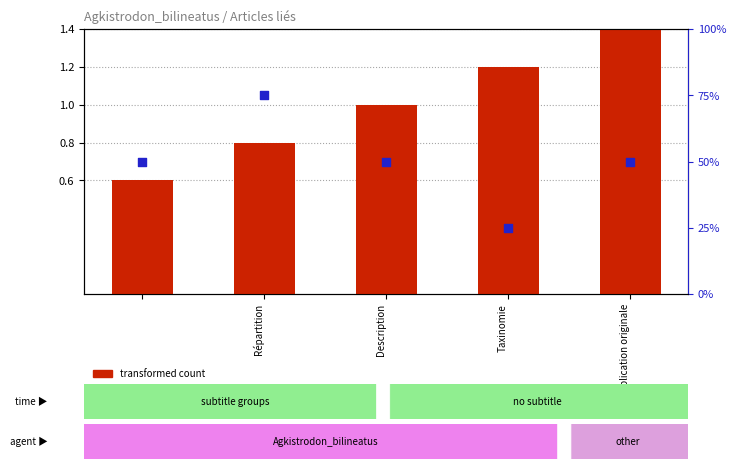

Which series has the largest total across all categories?

percentile rank within the sample